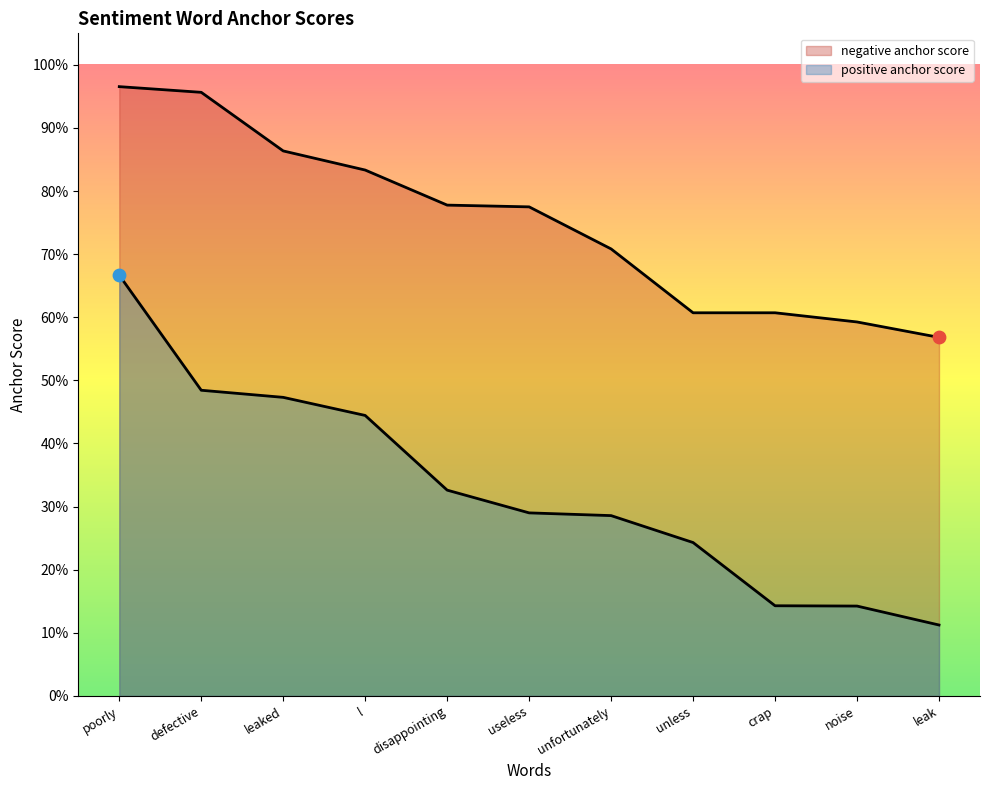

Which series contains the highest Y value?

negative anchor score